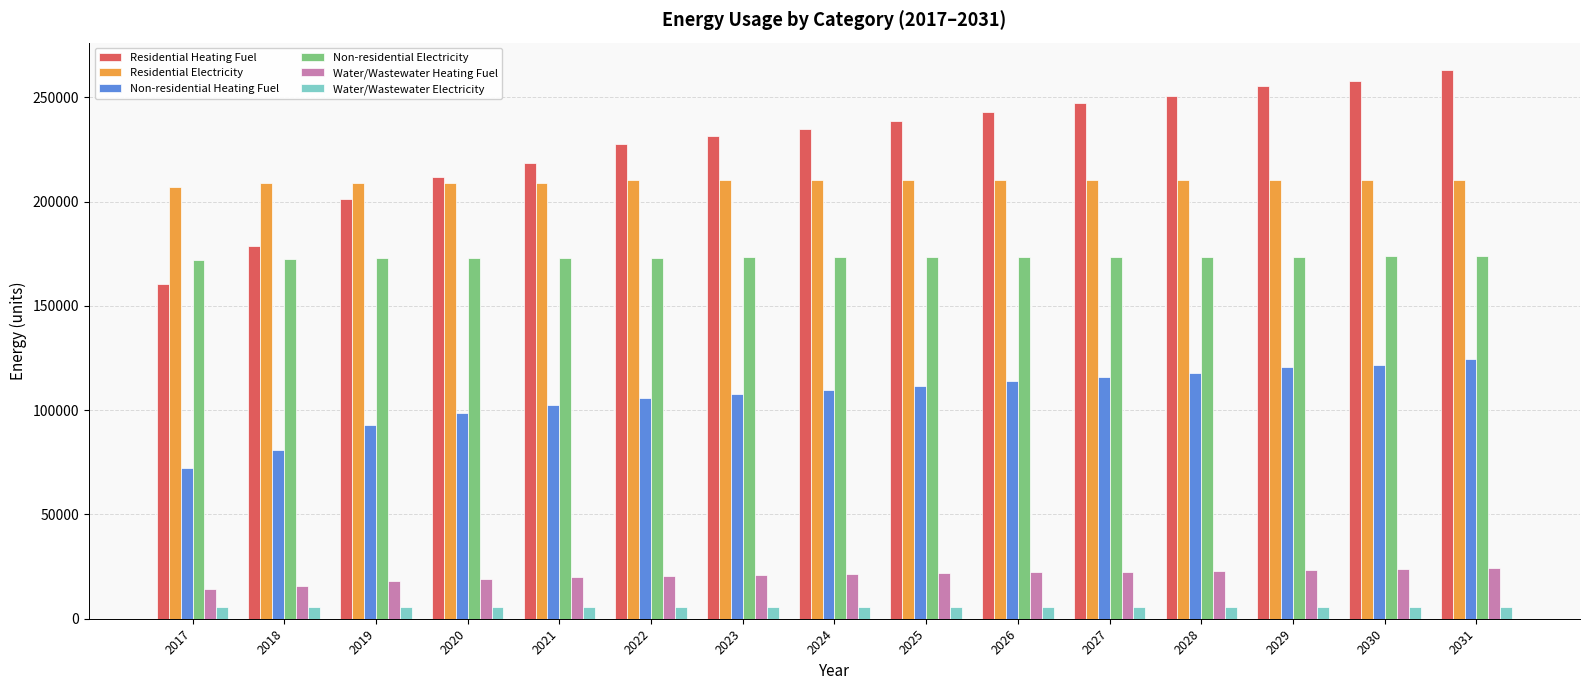

What is the average value of the Non-residential Electricity series?

173195.1